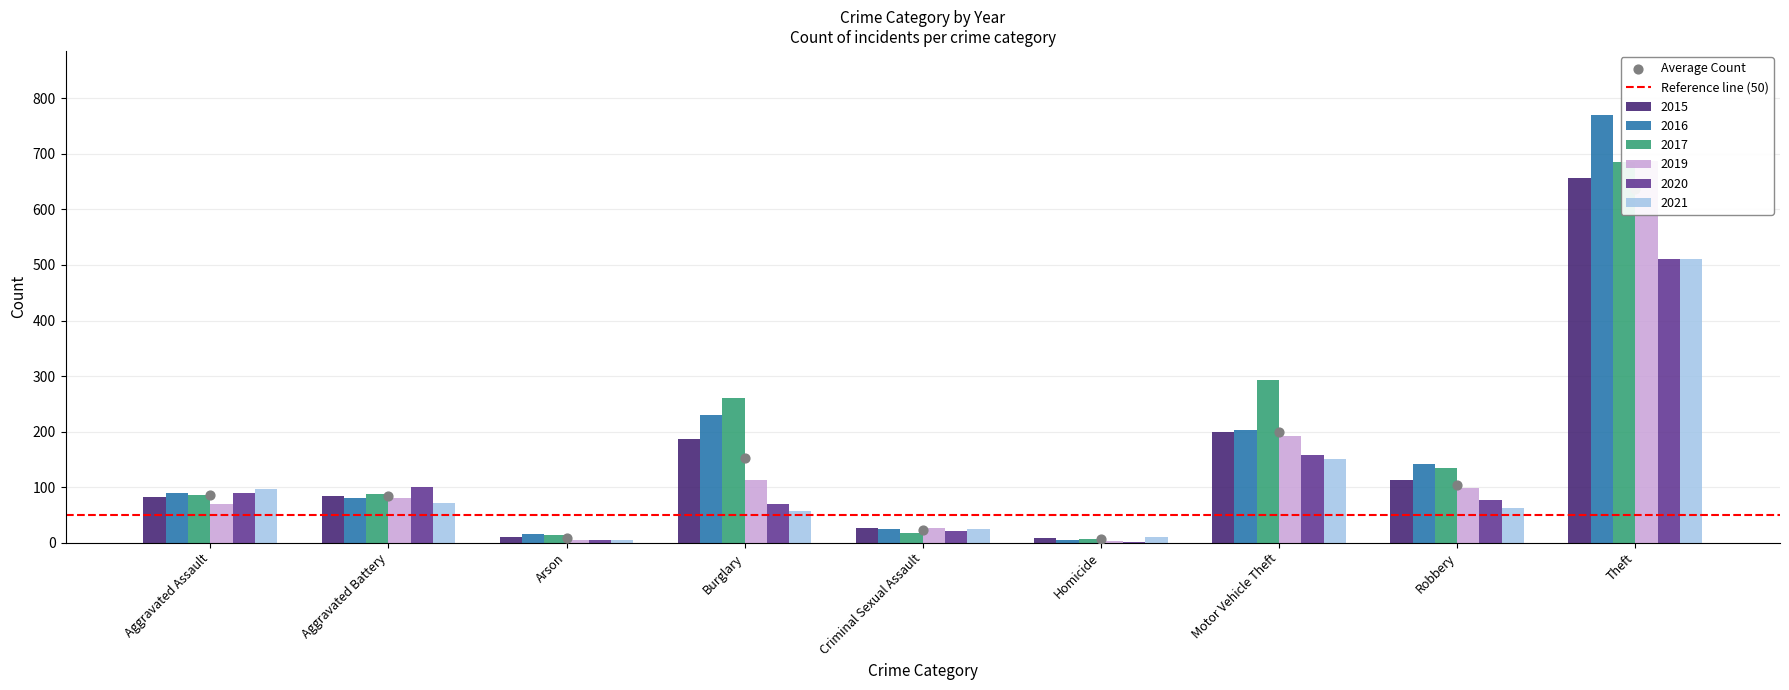

At which category is the sum across all series the highest?

Theft